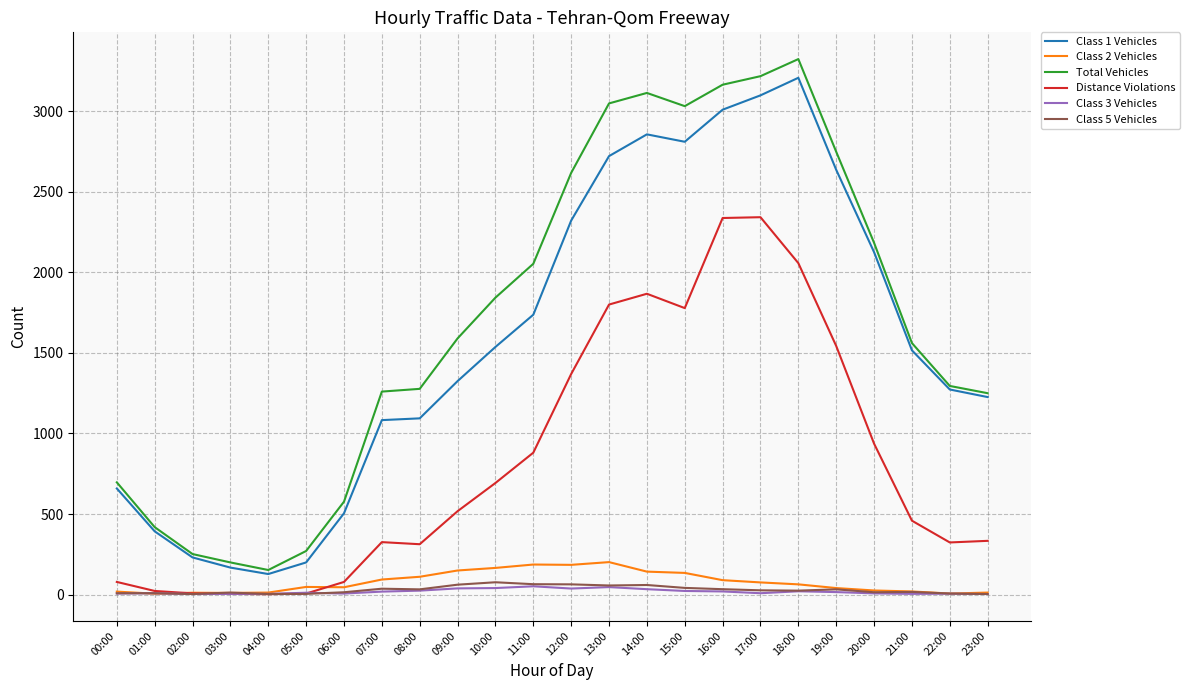

Does the chart display data point markers on the line(s)?

No